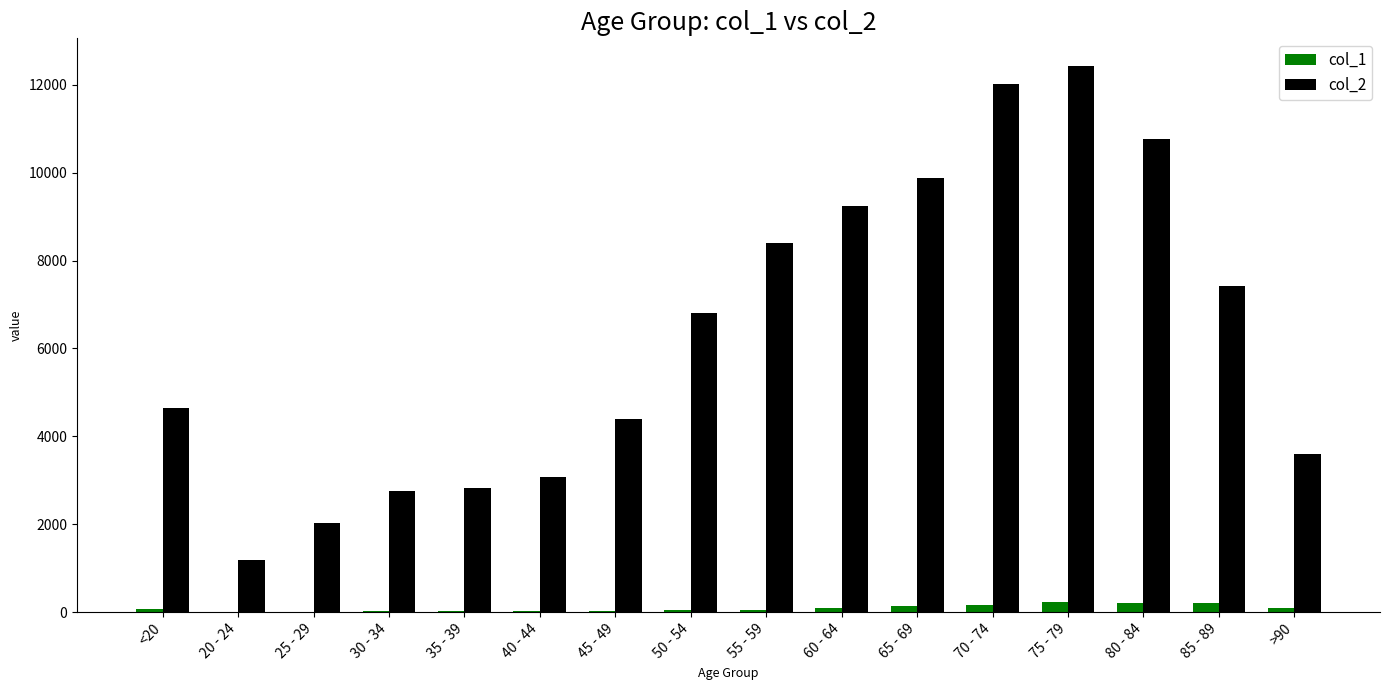

What are all the series names shown in the legend?

col_1, col_2